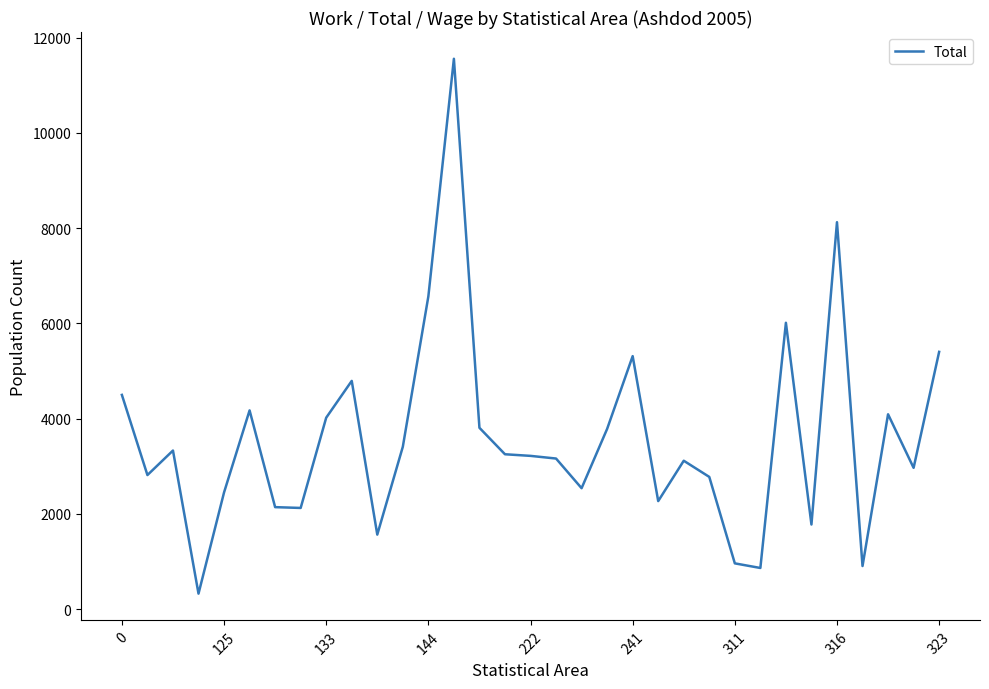

What is the difference between the maximum and minimum values?

11236